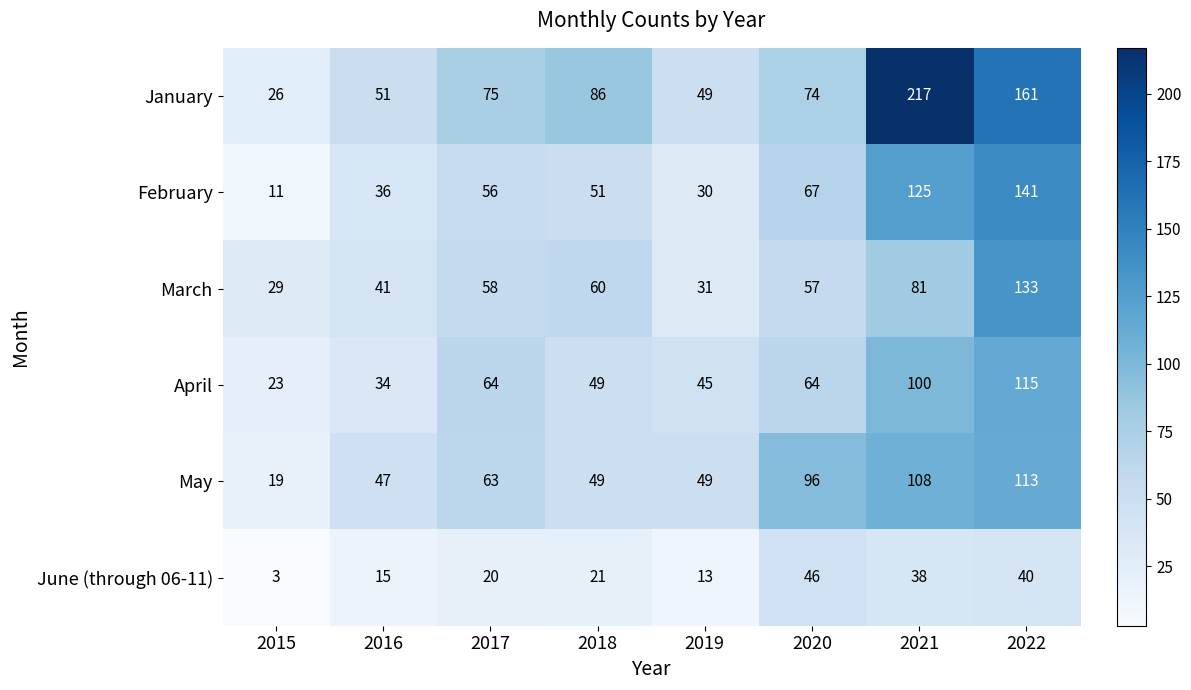

The March series shows 49 at 2019. True or false?

False